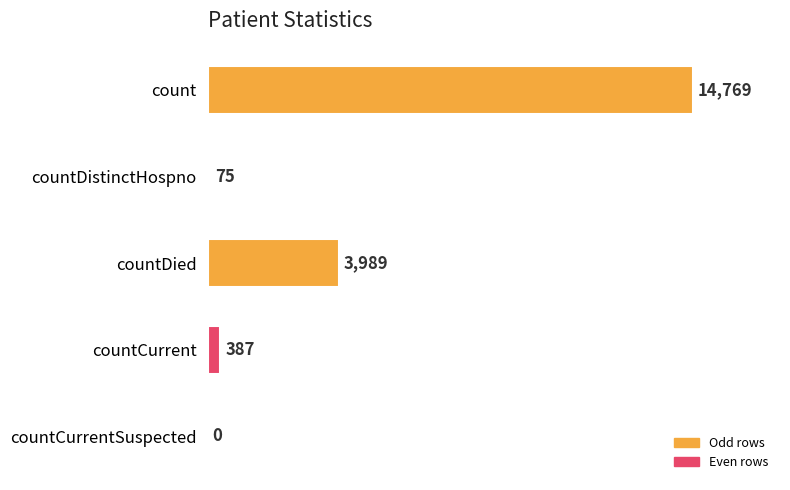

True or false: the data shows 6467 at countDied.

False